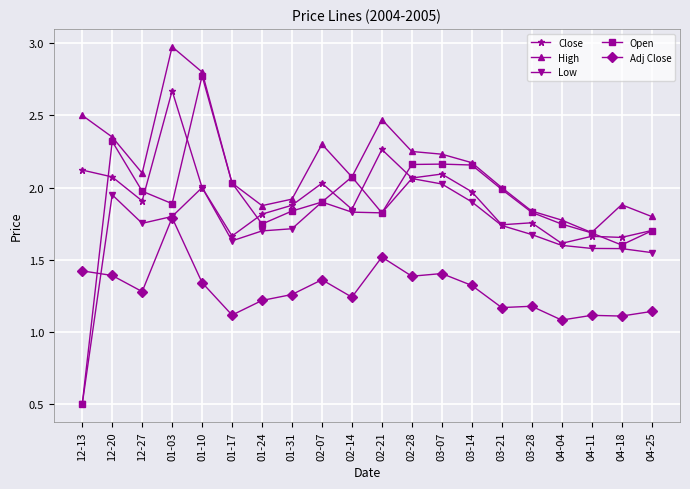

True or false: High has a value of 1.8 at 04-04.

True